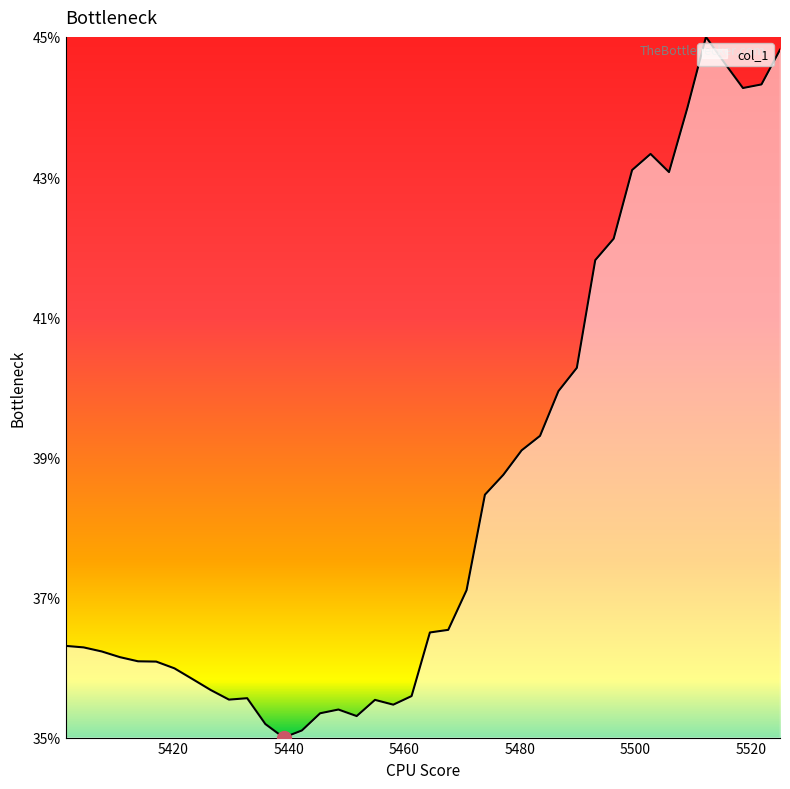

Does the chart display data point markers on the line(s)?

No